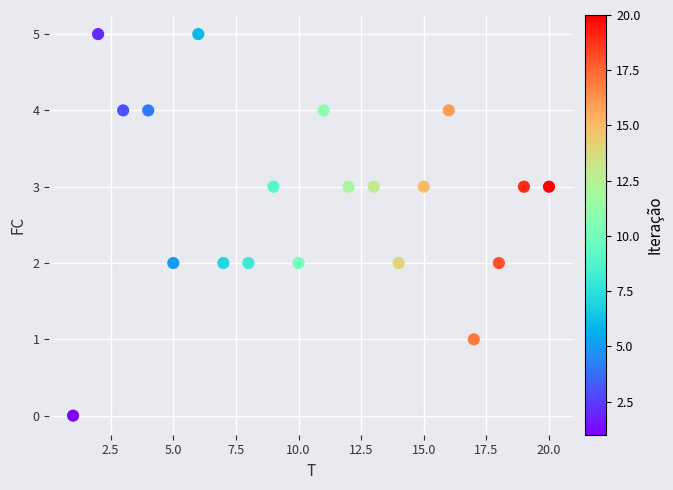

What is the range of X values (max minus min)?

19